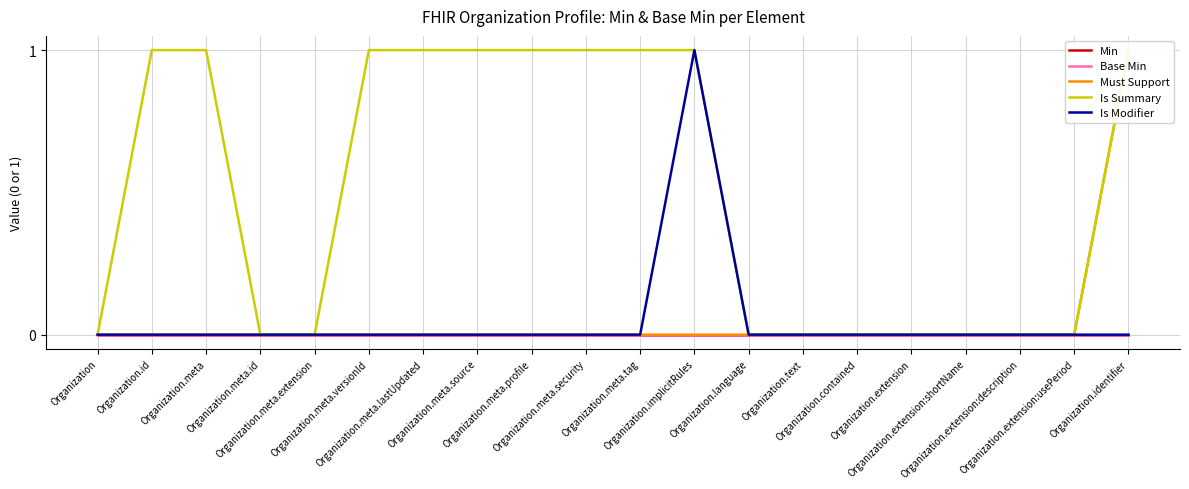

What are all the series names shown in the legend?

Min, Base Min, Must Support, Is Summary, Is Modifier